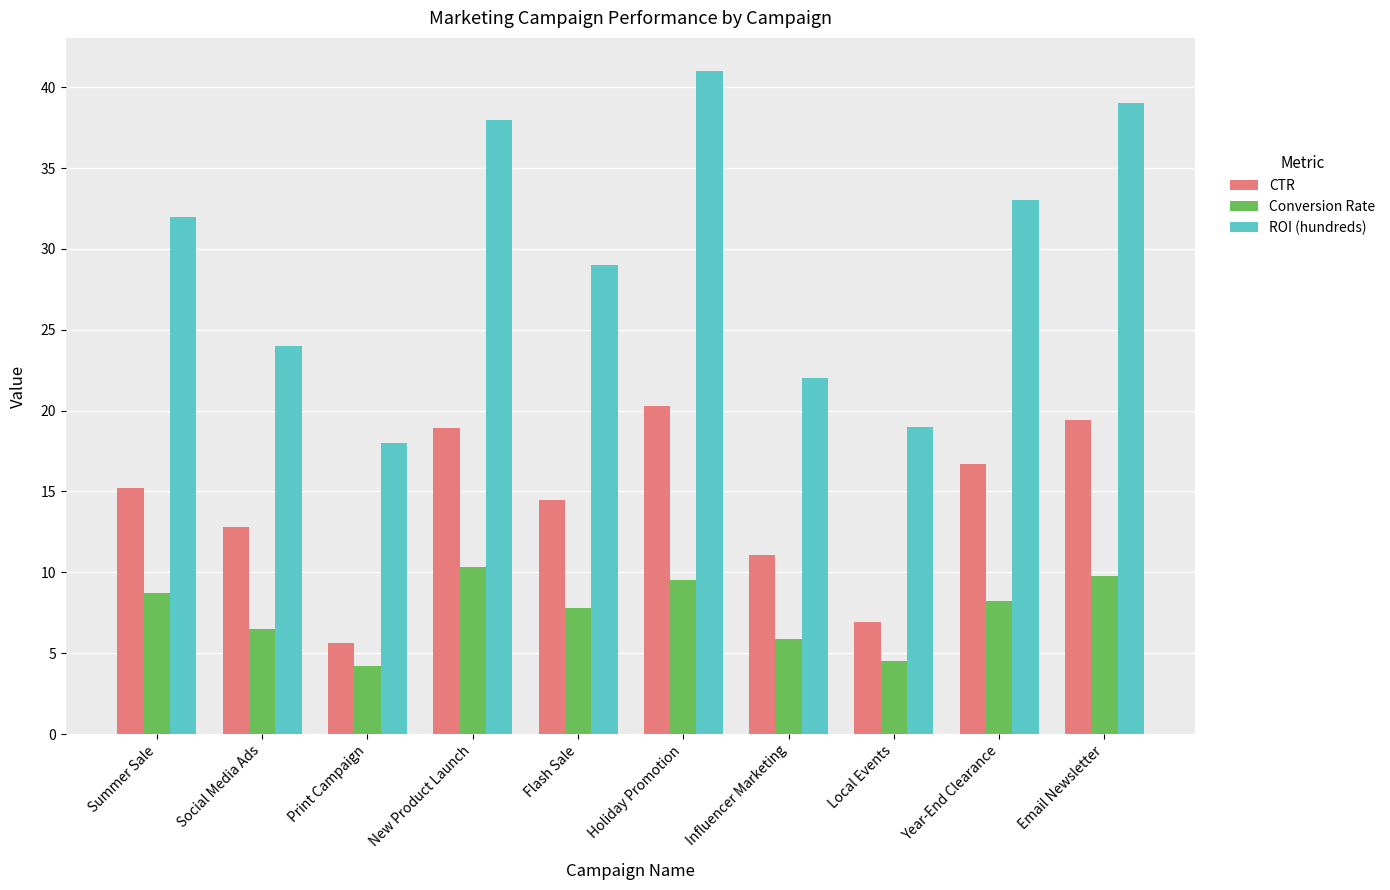

Reading left to right, what are all the values shown in this chart?

CTR: Summer Sale=15.2	Social Media Ads=12.8	Print Campaign=5.6	New Product Launch=18.9	Flash Sale=14.5	Holiday Promotion=20.3	Influencer Marketing=11.1	Local Events=6.9	Year-End Clearance=16.7	Email Newsletter=19.4
Conversion Rate: Summer Sale=8.7	Social Media Ads=6.5	Print Campaign=4.2	New Product Launch=10.3	Flash Sale=7.8	Holiday Promotion=9.5	Influencer Marketing=5.9	Local Events=4.5	Year-End Clearance=8.2	Email Newsletter=9.8
ROI (hundreds): Summer Sale=32.0	Social Media Ads=24.0	Print Campaign=18.0	New Product Launch=38.0	Flash Sale=29.0	Holiday Promotion=41.0	Influencer Marketing=22.0	Local Events=19.0	Year-End Clearance=33.0	Email Newsletter=39.0